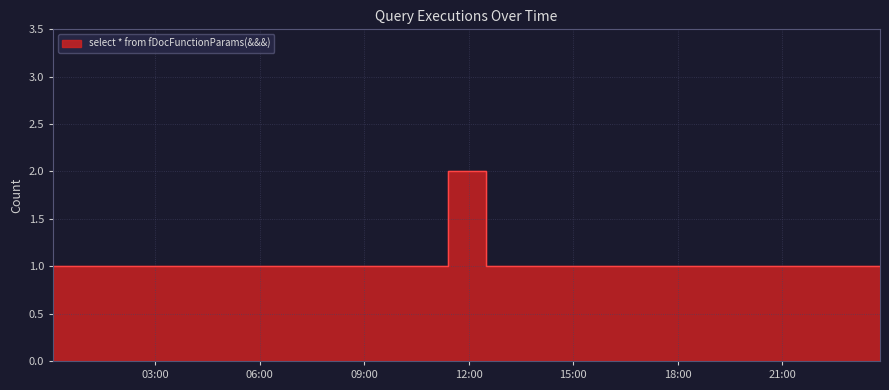

Count the values in the range 1 to 2.

21